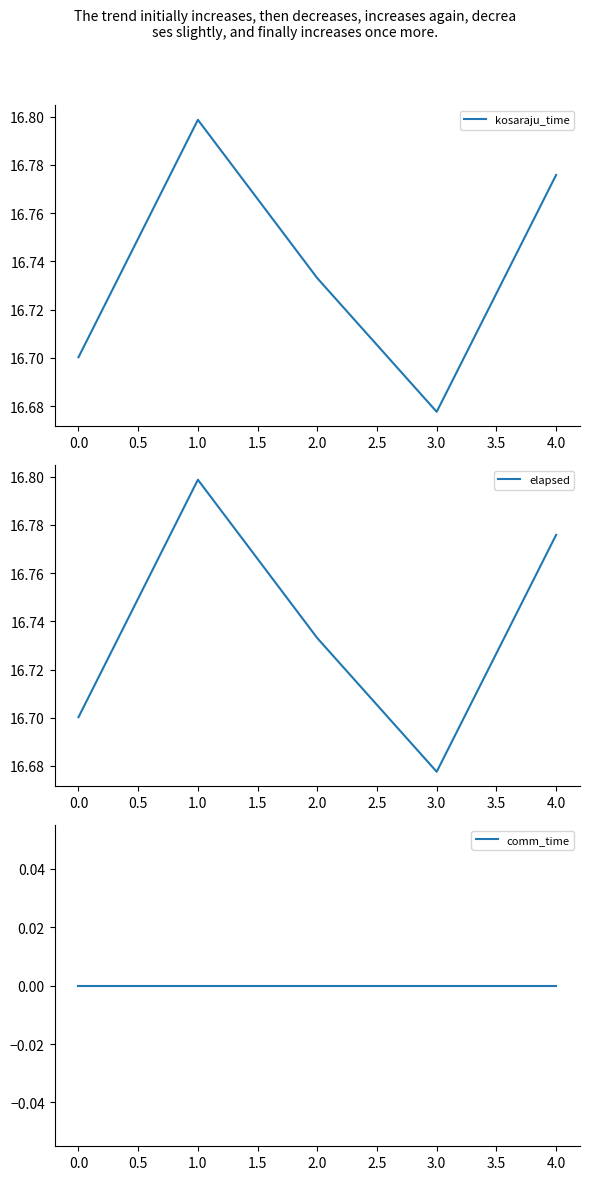

The kosaraju_time series shows 5.7 at 1.0. True or false?

False